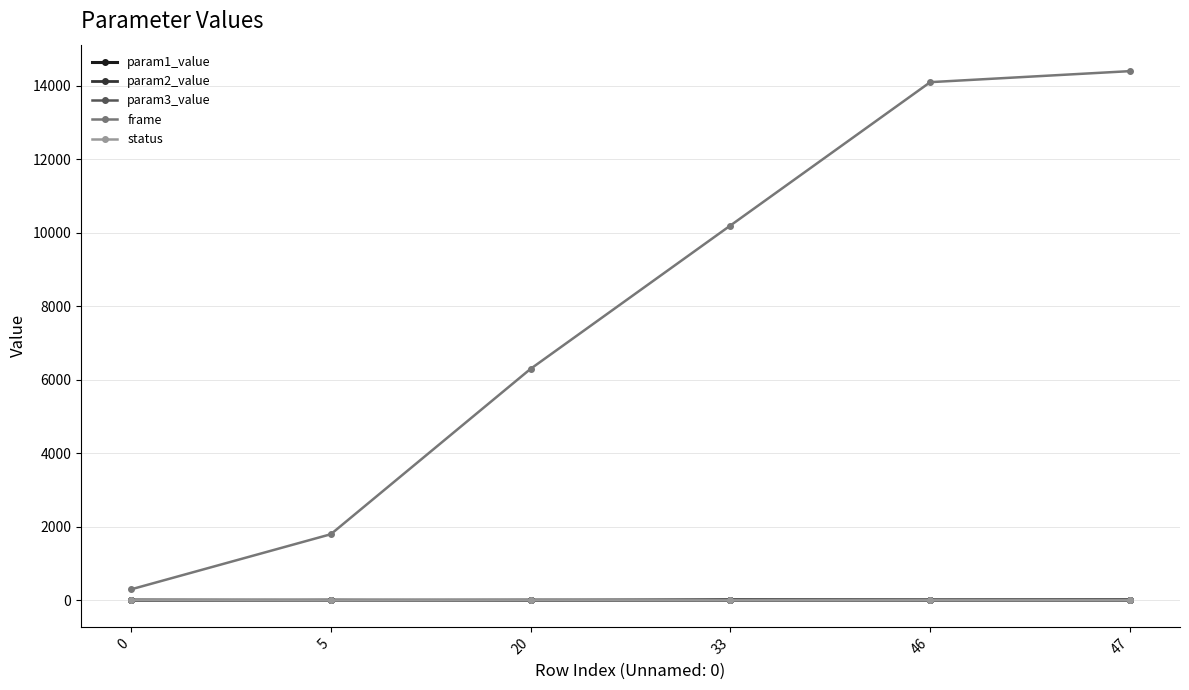

What is the total value across all series at 33?

10223.1